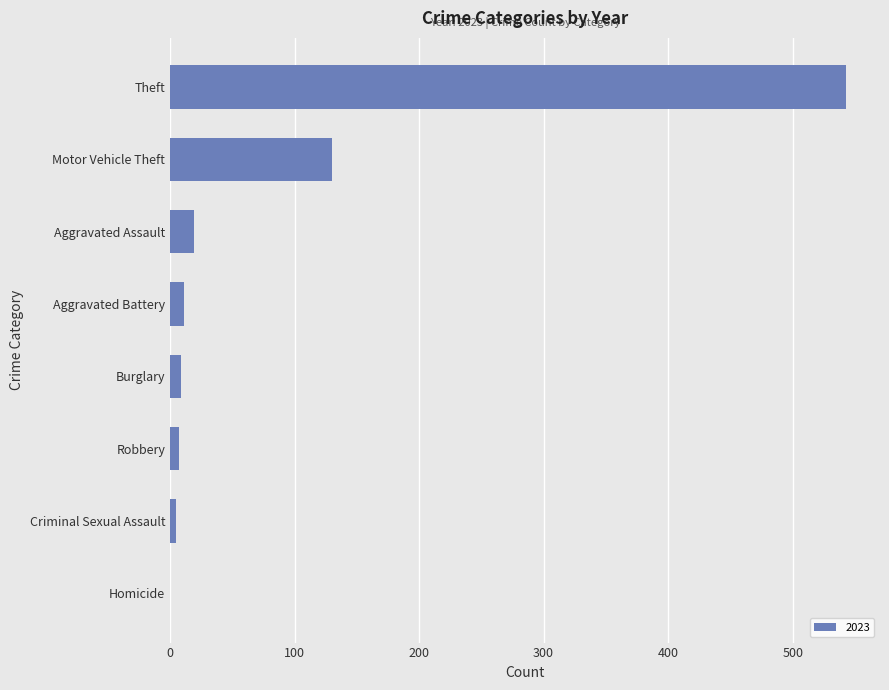

The chart shows a value of 19 at Aggravated Assault. True or false?

True